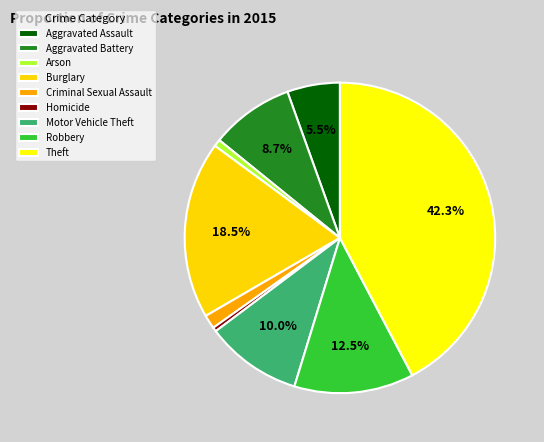

Count the number of slices in the pie.

9